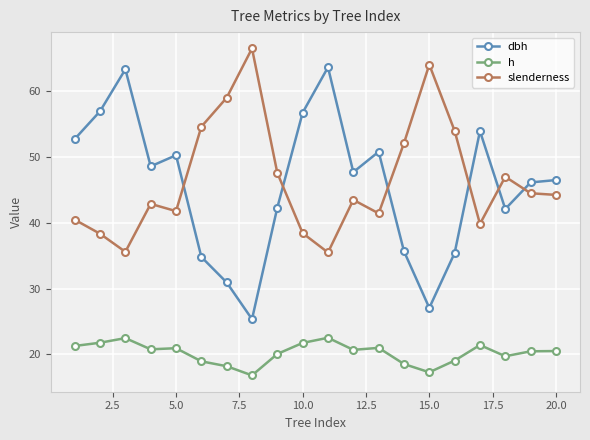

What is the minimum value for h?

16.8